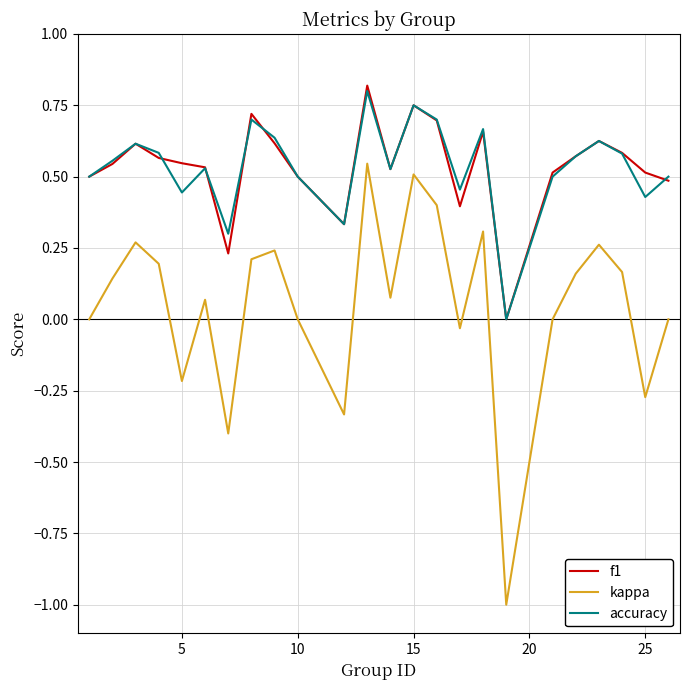

True or false: accuracy and kappa cross at least once.

False